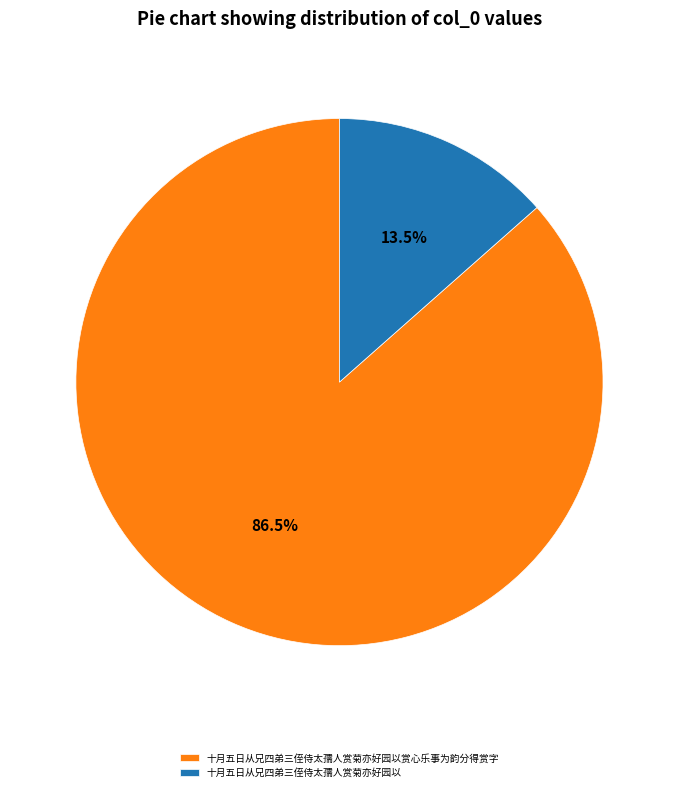

To the nearest percent, what is the difference between the 十月五日从兄四弟三侄侍太孺人赏菊亦好园以赏心乐事为韵分得赏字 and 十月五日从兄四弟三侄侍太孺人赏菊亦好园以 slice percentages?

73%